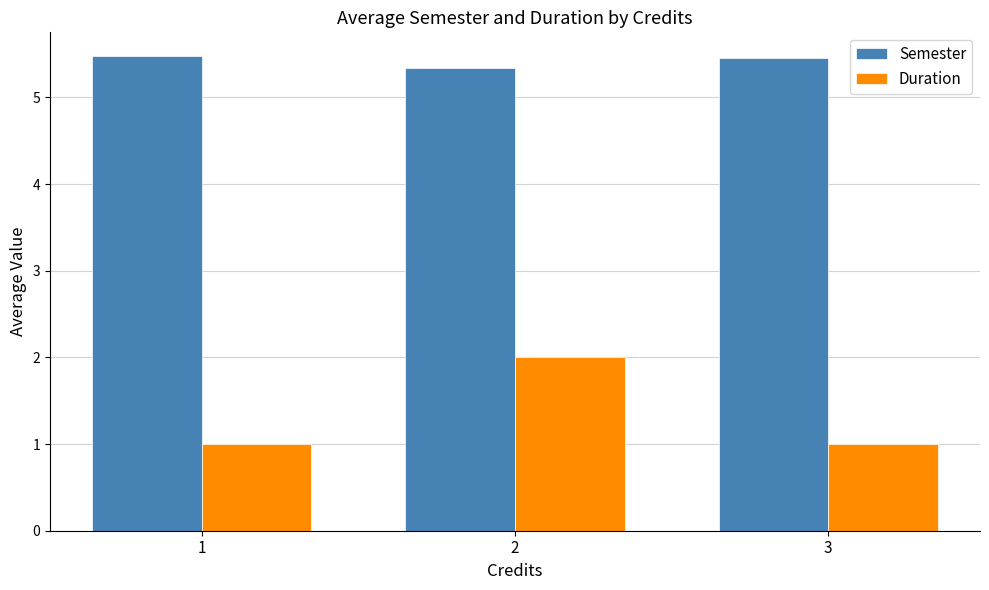

How many bars are there in each group?

2